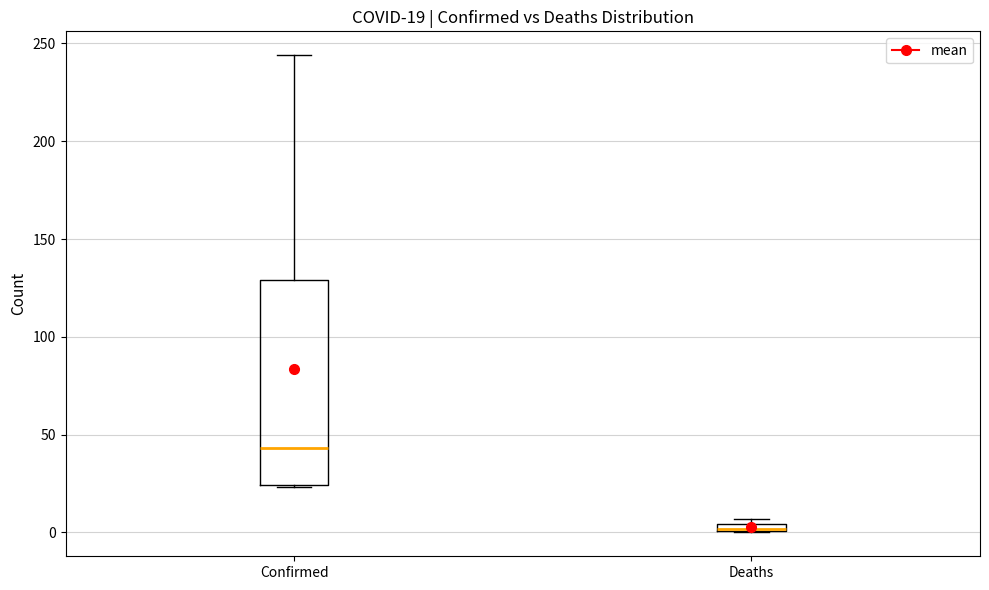

Which box is the tallest, from its lower edge to its upper edge?

Confirmed